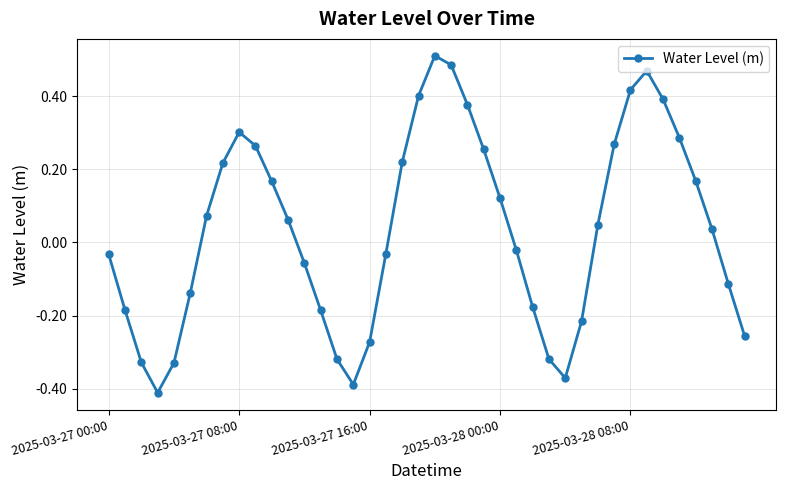

How many points are higher than both their immediate neighbors (excluding endpoints)?

3